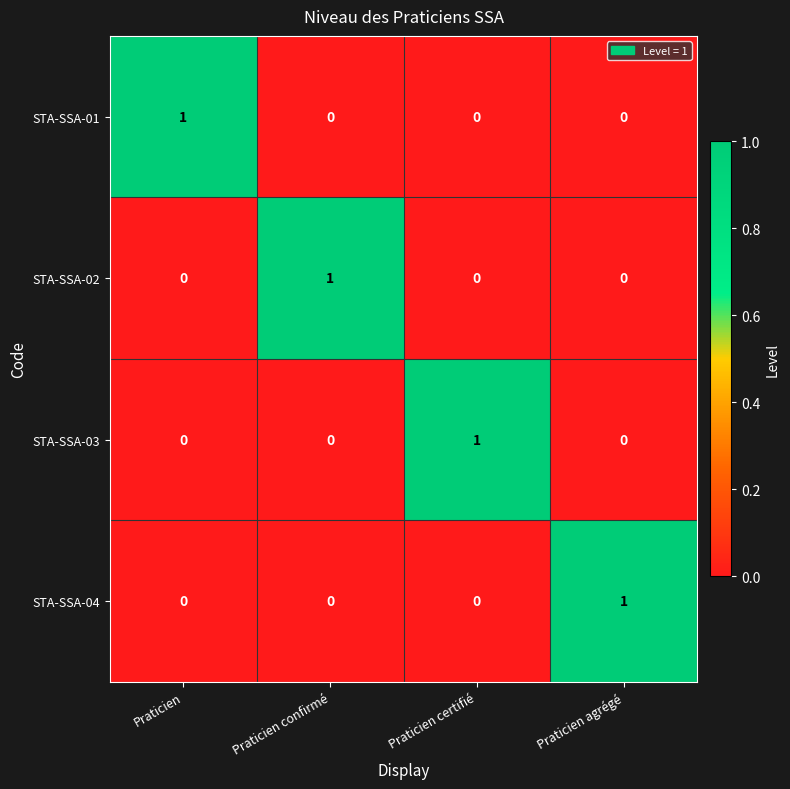

The value of STA-SSA-01 at Praticien agrégé is -1. True or false?

False